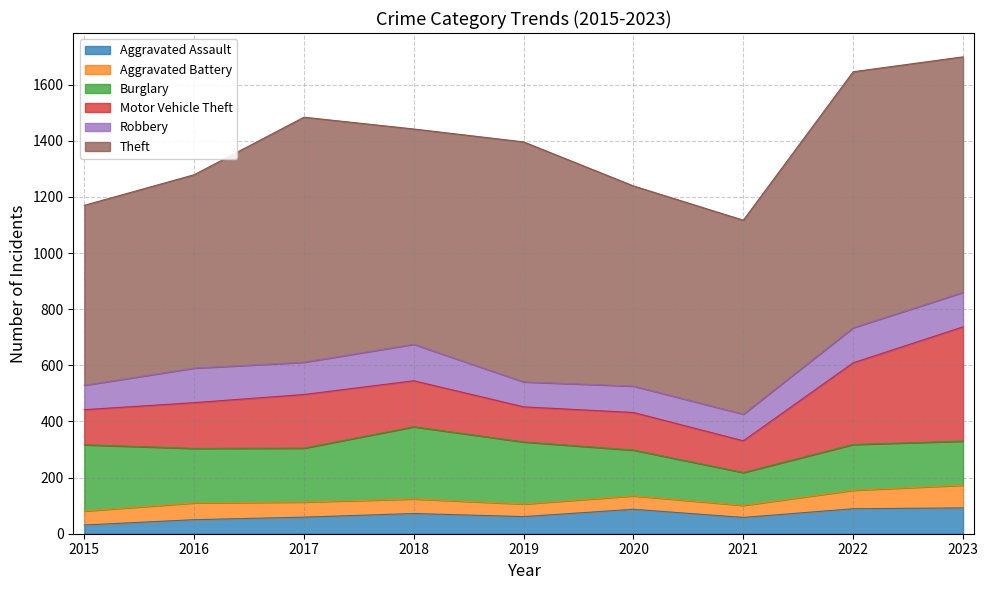

What is the lowest value of the Theft series?

641